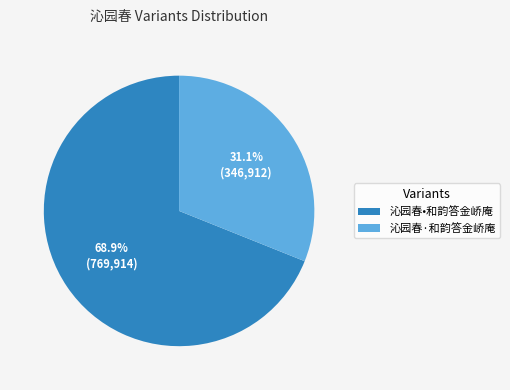

Count the number of slices in the pie.

2